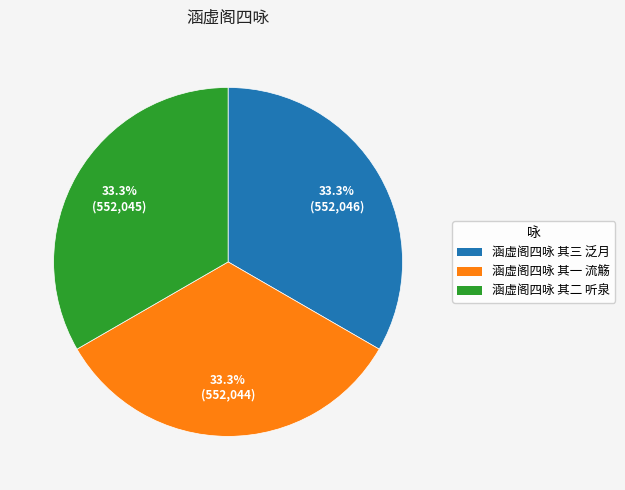

True or false: 涵虚阁四咏 其一 流觞 accounts for 22% of the total.

False